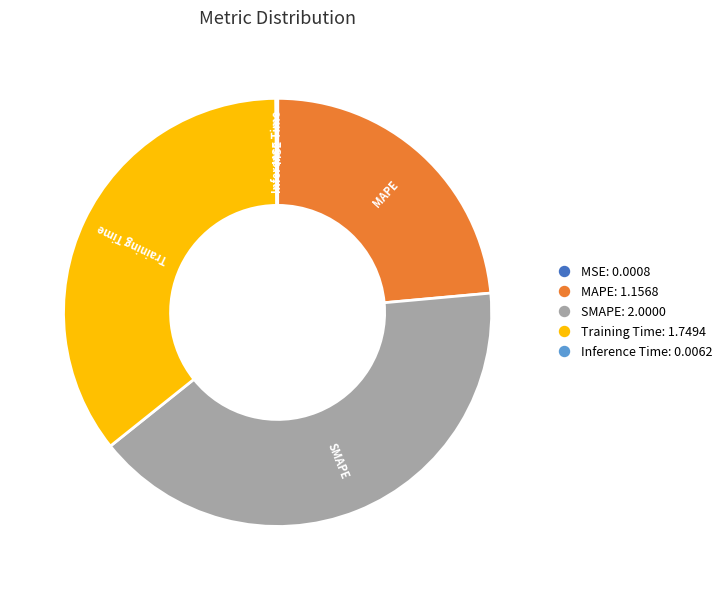

The MAPE slice represents 24% of the pie. True or false?

True